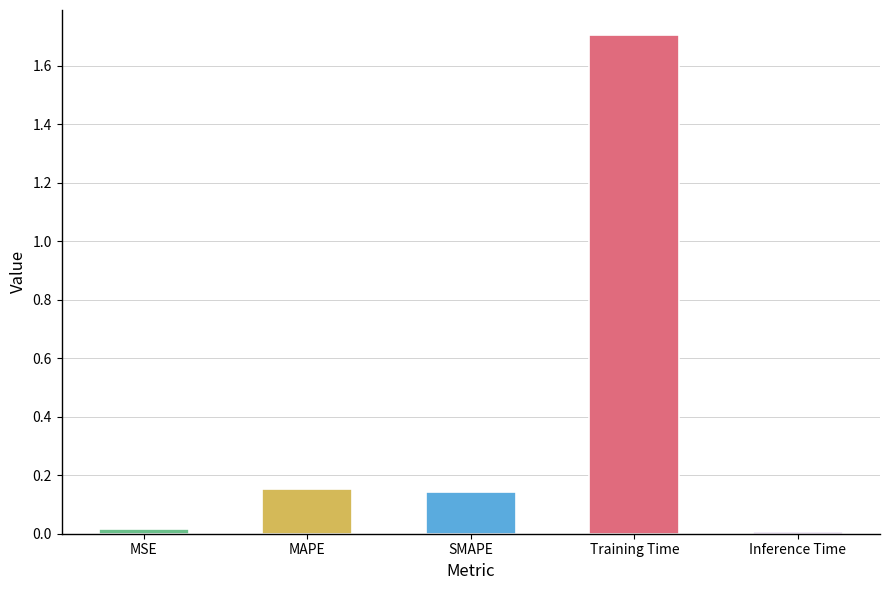

What position from the left is MSE?

1